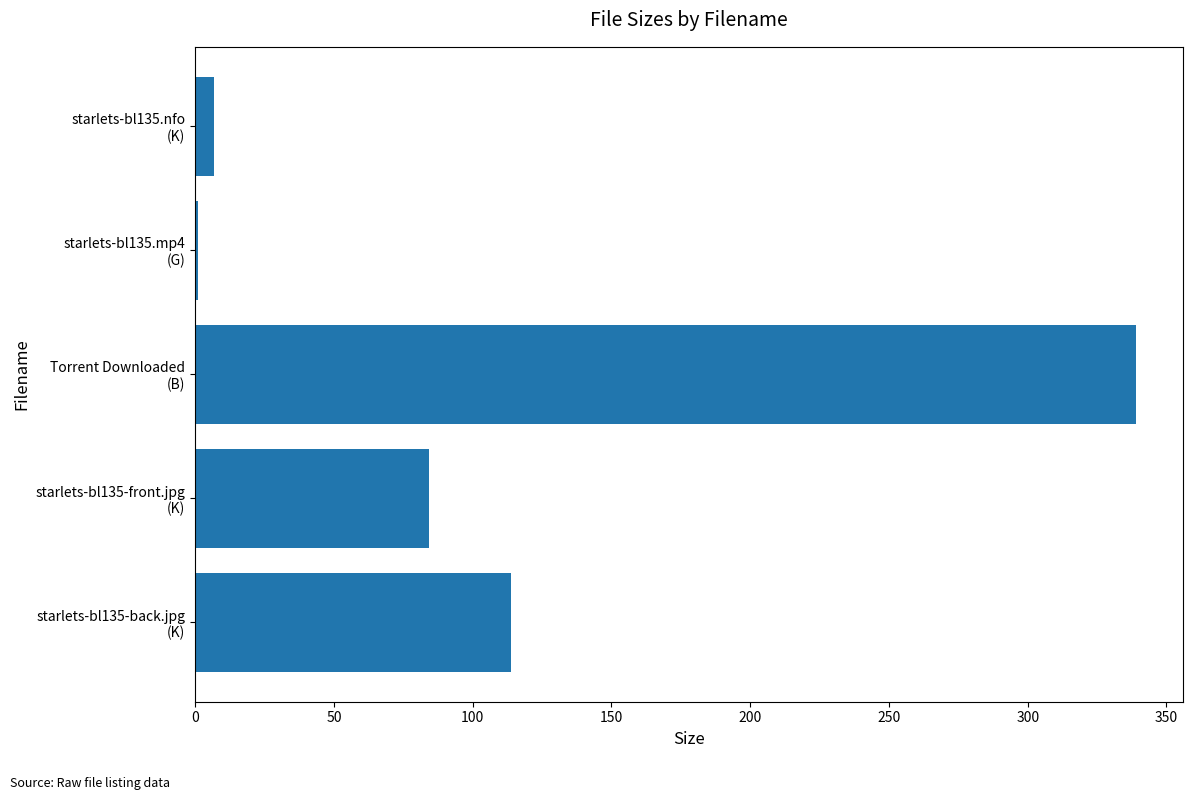

What is the difference between the maximum and second lowest values?

332.2